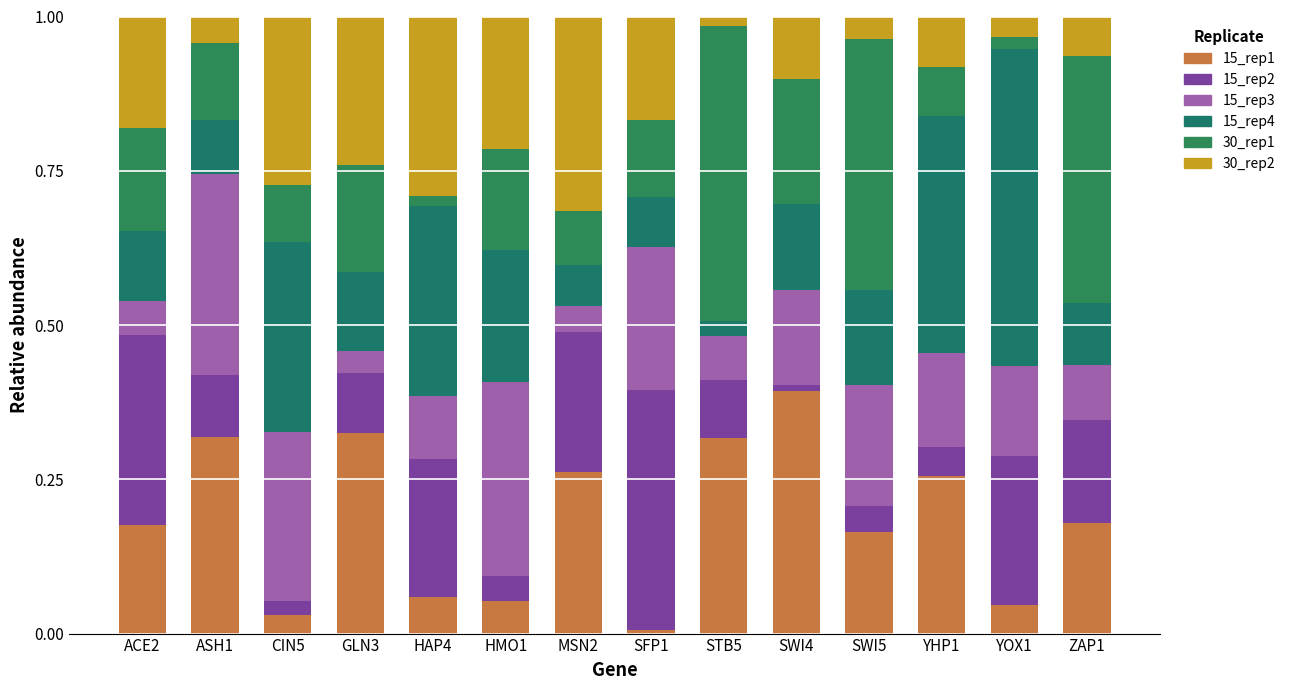

How many bars are there in total?

14